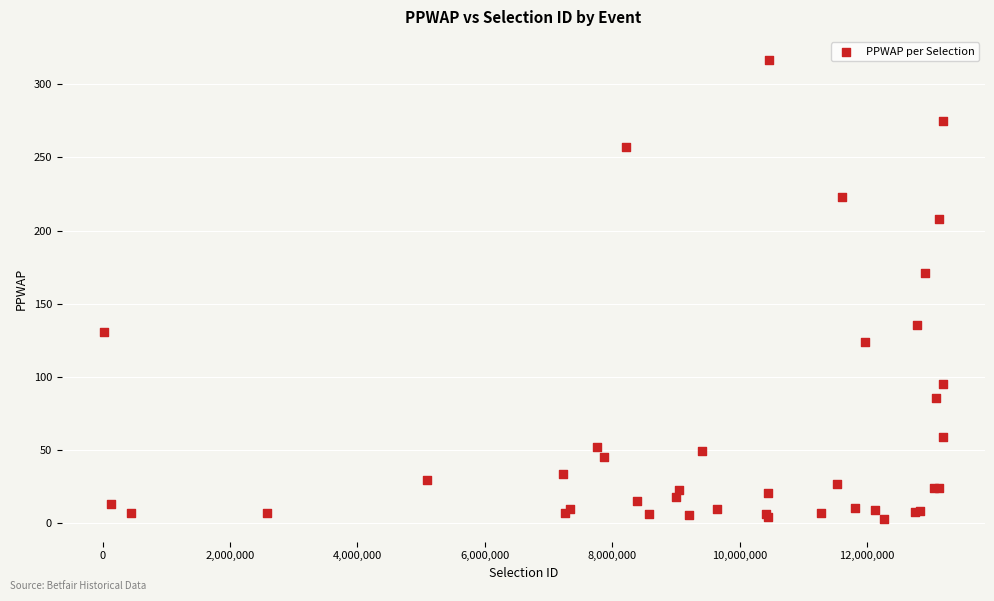

What Y value in the scatter plot is closest to 159?

170.8